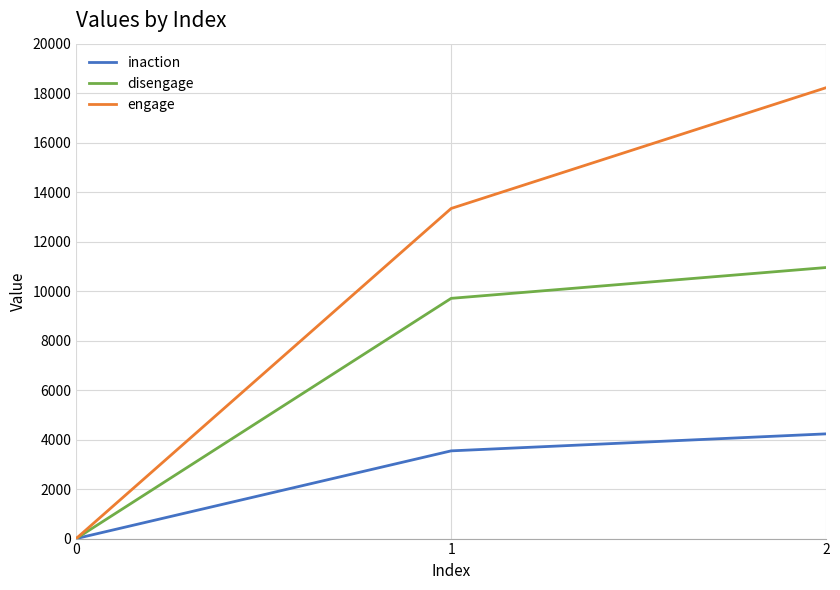

What is the highest value of the inaction series?

4232